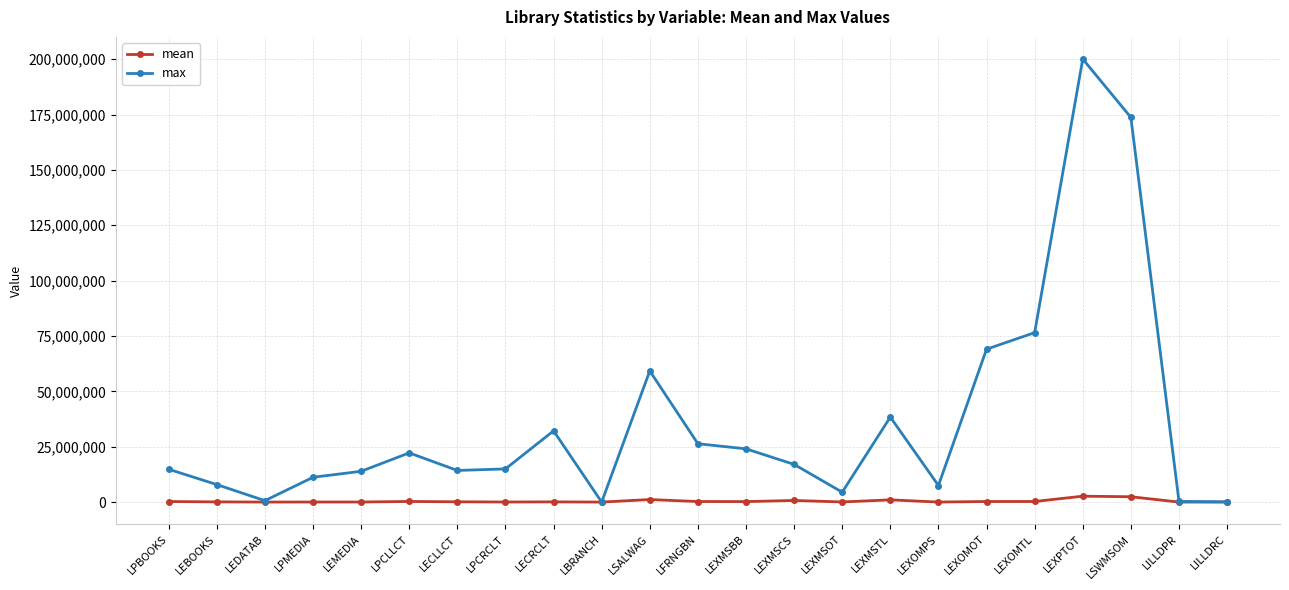

What position from the left is LPBOOKS?

1